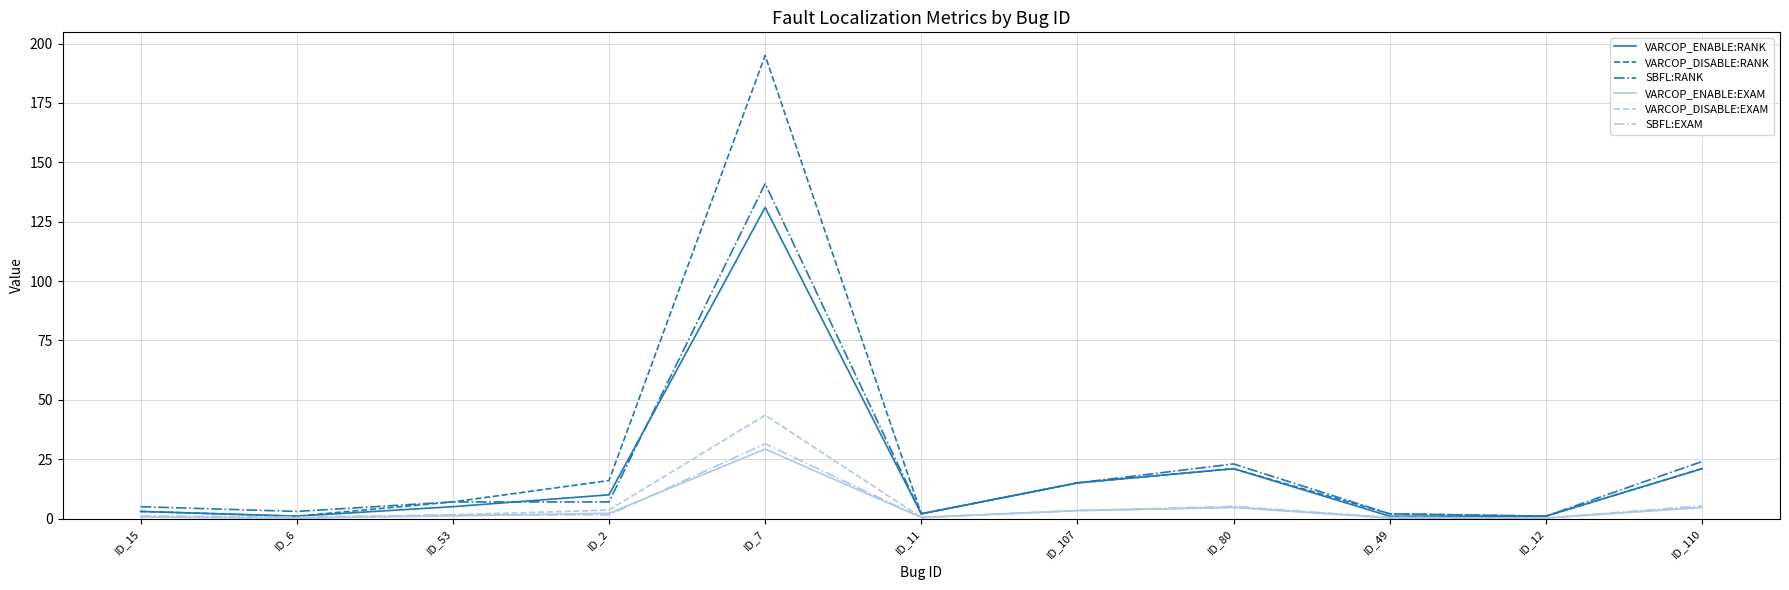

Is the value of SBFL:RANK at ID_110 greater than the value of VARCOP_ENABLE:EXAM at ID_12?

Yes